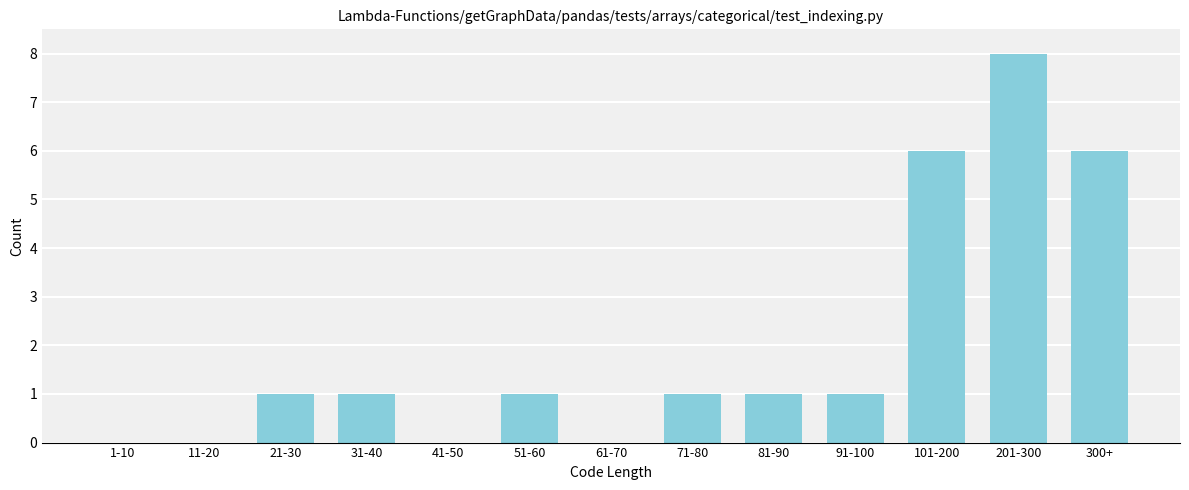

Reading left to right, extract all data points from this chart.

1-10=0	11-20=0	21-30=1	31-40=1	41-50=0	51-60=1	61-70=0	71-80=1	81-90=1	91-100=1	101-200=6	201-300=8	300+=6